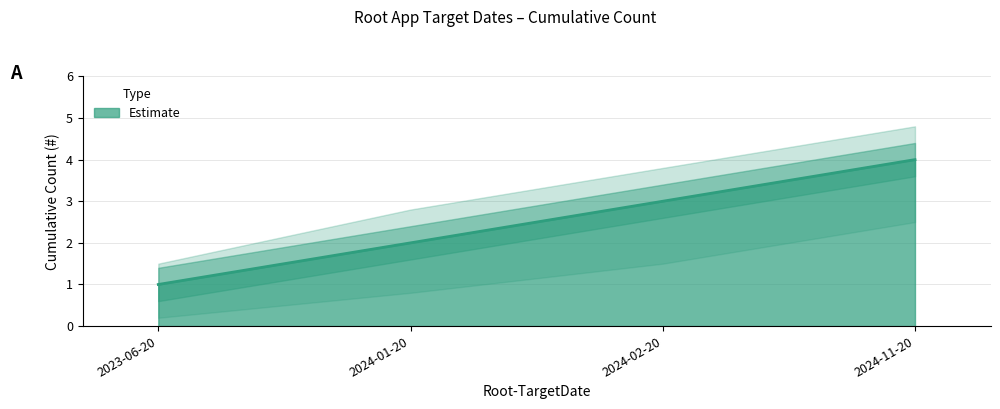

What is the change in value from 2024-02-20 to 2024-11-20?

+1